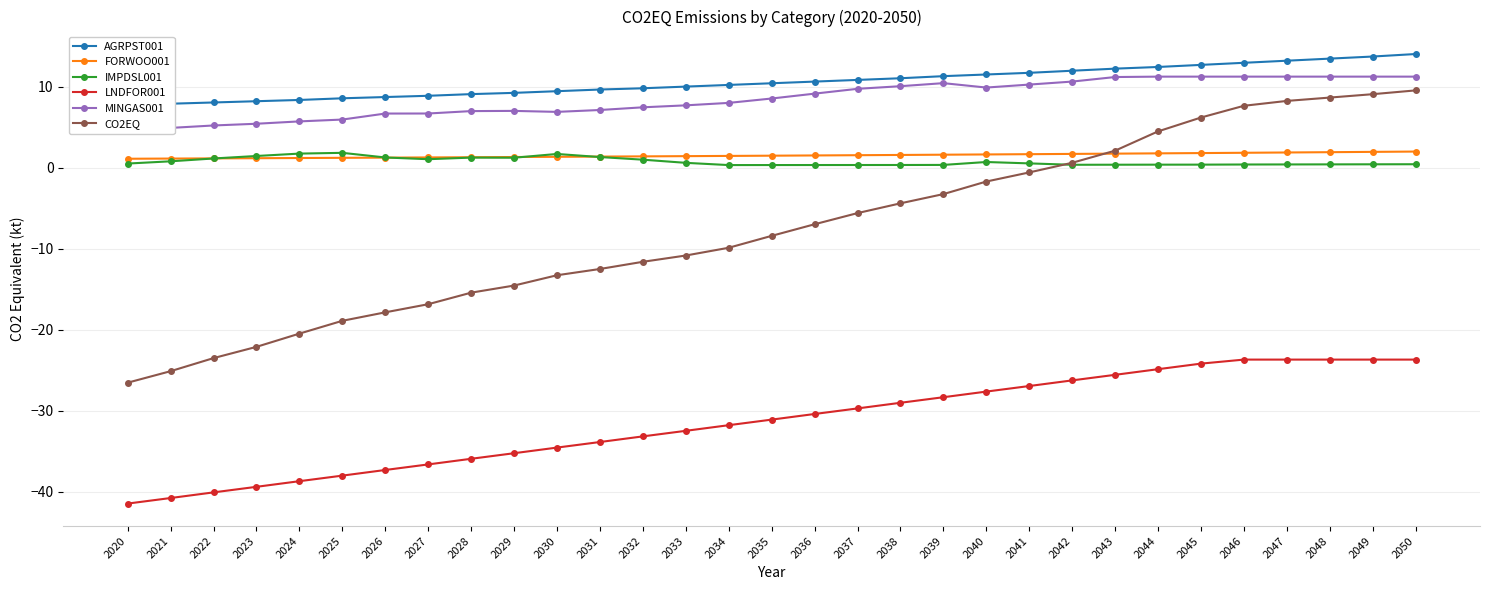

True or false: AGRPST001 and LNDFOR001 cross at least once.

False